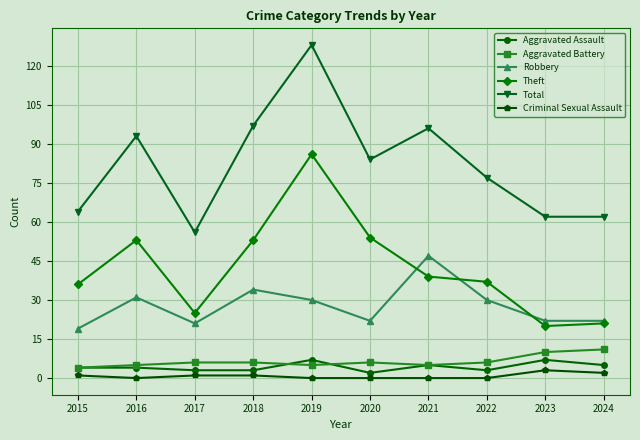

Is this an area chart (filled region under the line)?

No